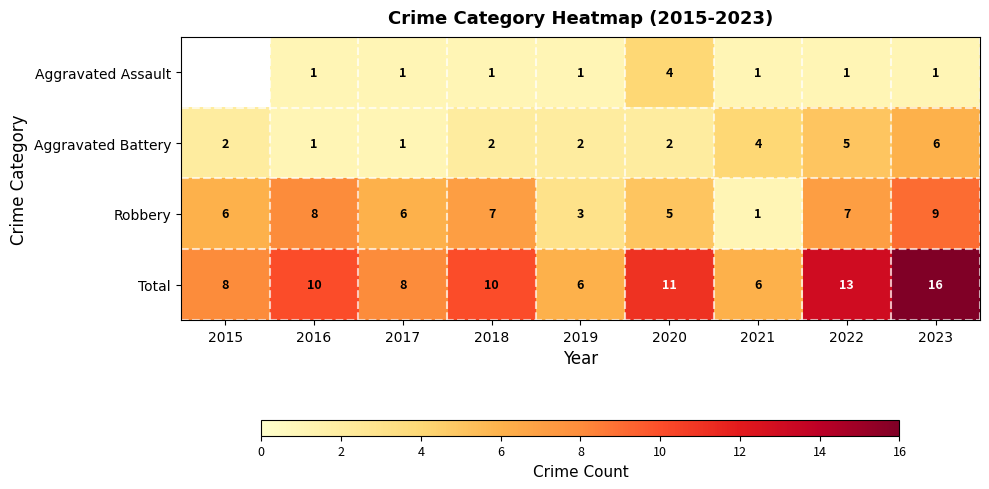

Read the Robbery value at 2019.

3.0